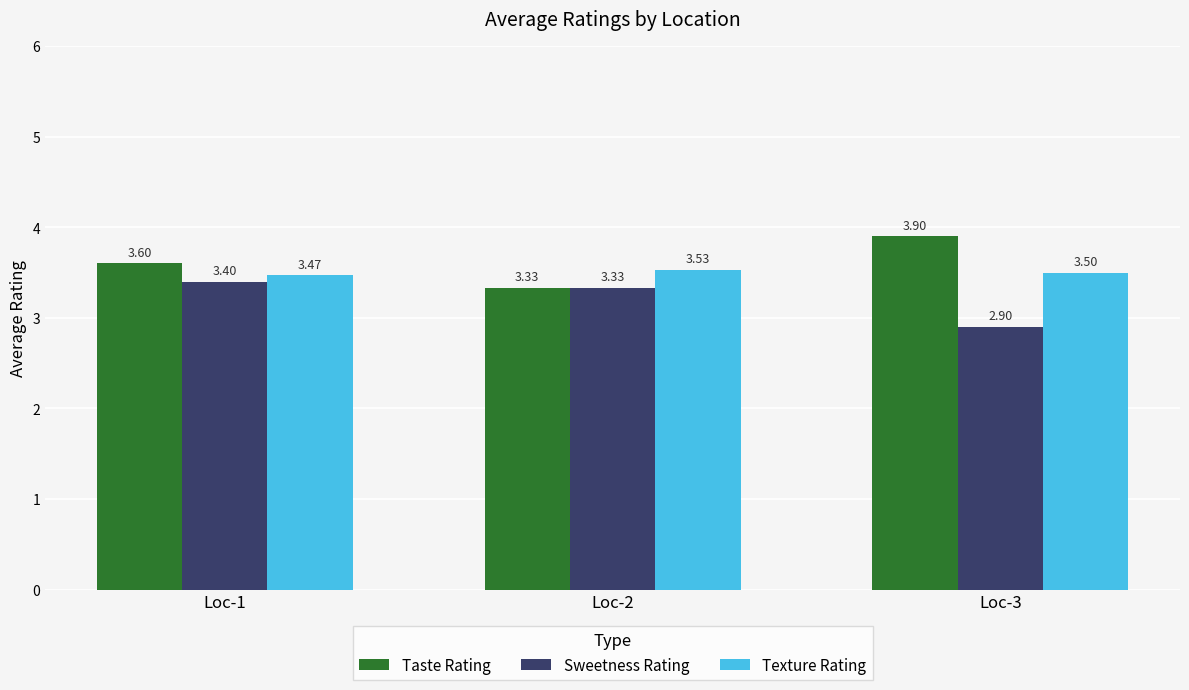

What is the smallest value displayed?

2.9